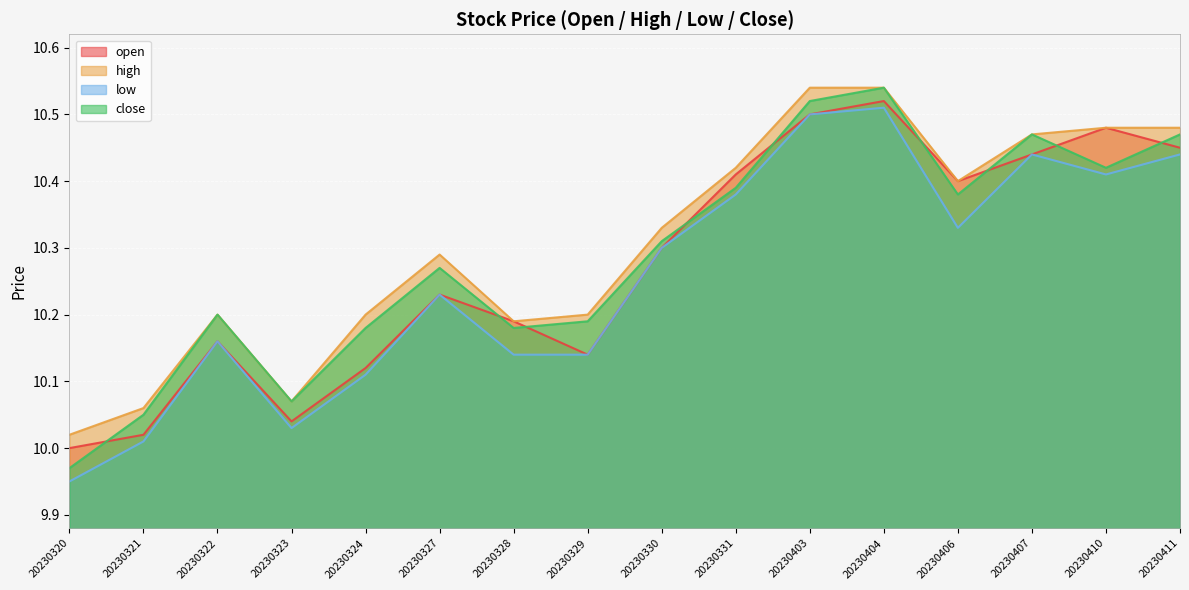

What is the average value of the high series?

10.3